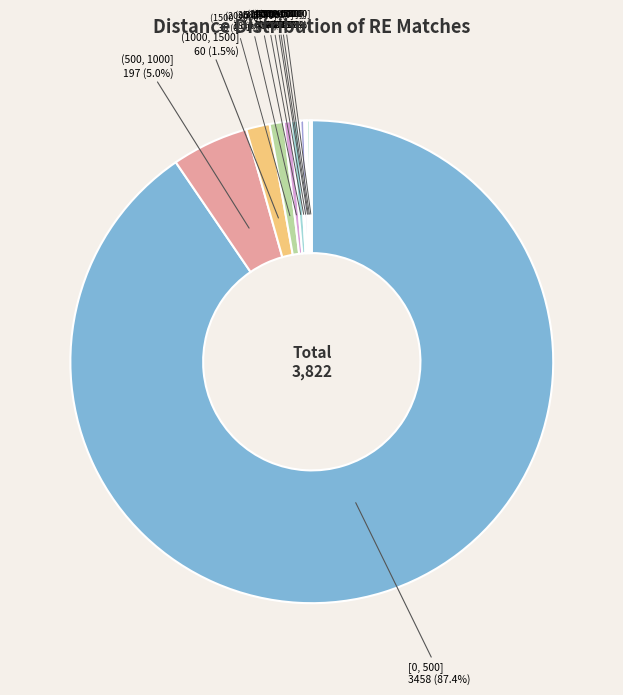

Does [0, 500] represent more than half of the total?

Yes